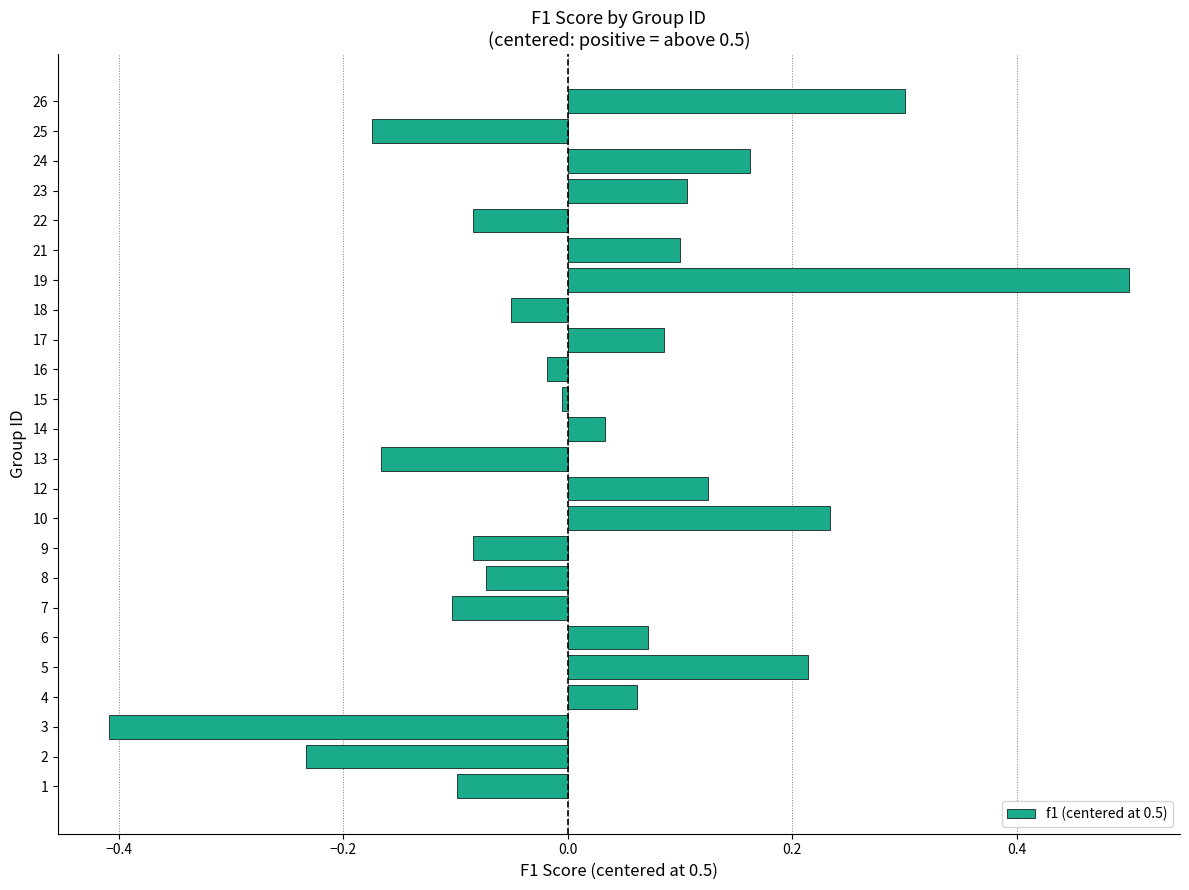

At which category does the chart reach its minimum across all series?

3